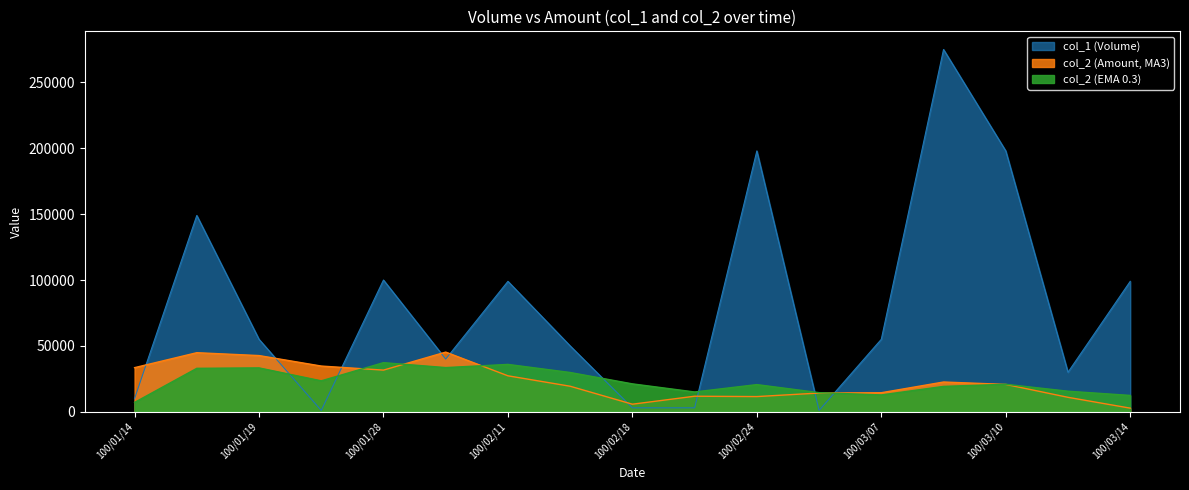

Rank the categories by value from lowest to highest.

100/01/21, 100/03/03, 100/02/18, 100/02/23, 100/01/14, 100/03/11, 100/02/10, 100/02/17, 100/01/19, 100/03/07, 100/02/11, 100/03/14, 100/01/28, 100/01/18, 100/02/24, 100/03/10, 100/03/09